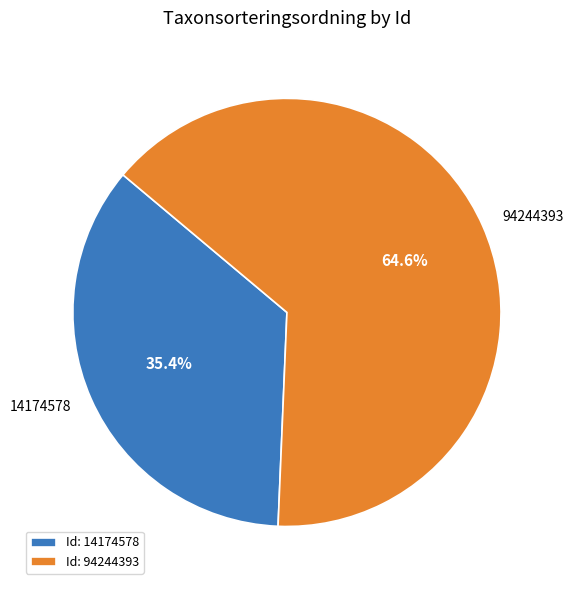

Approximately how many times larger is the value at 94244393 compared to 14174578?

1.8